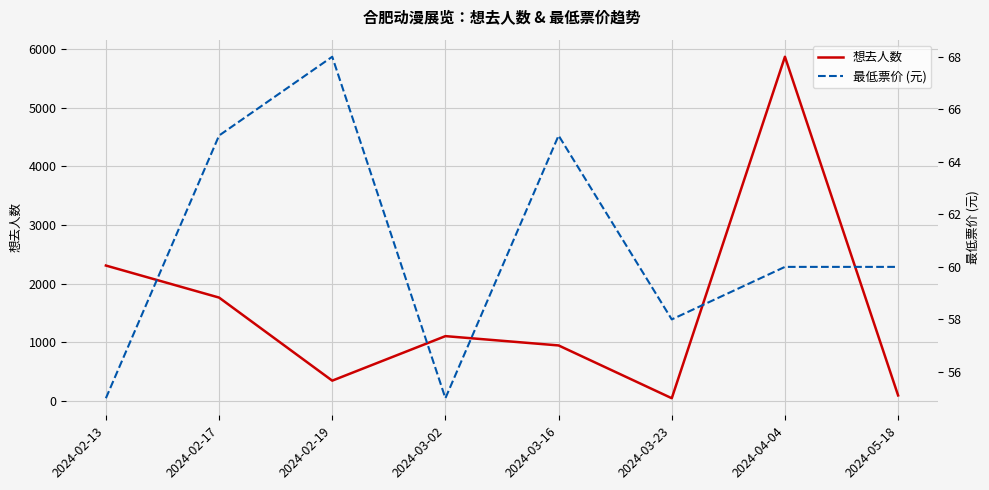

What is the lowest value of the 想去人数 series?

42